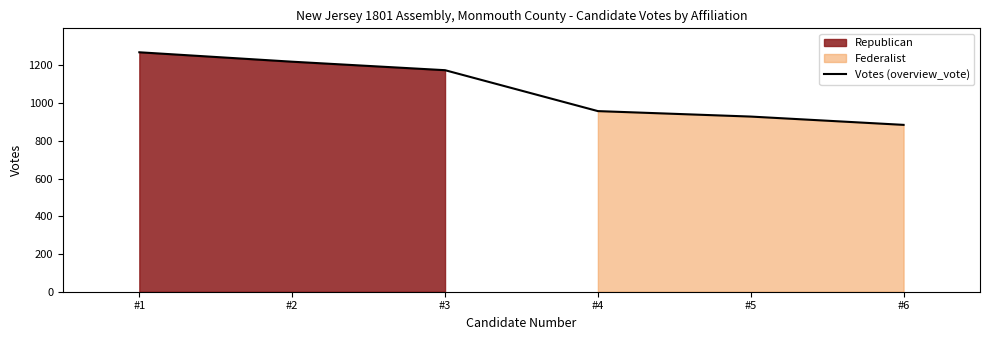

The value at #6 is 885. True or false?

True